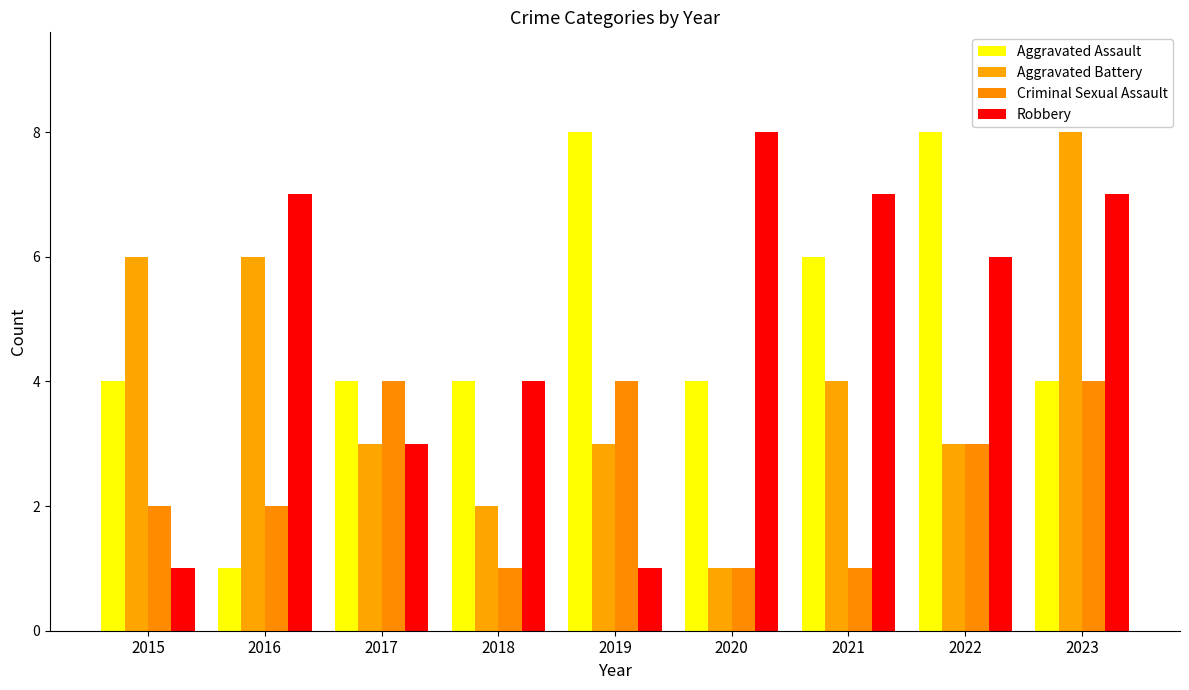

How many bars are there in each group?

4